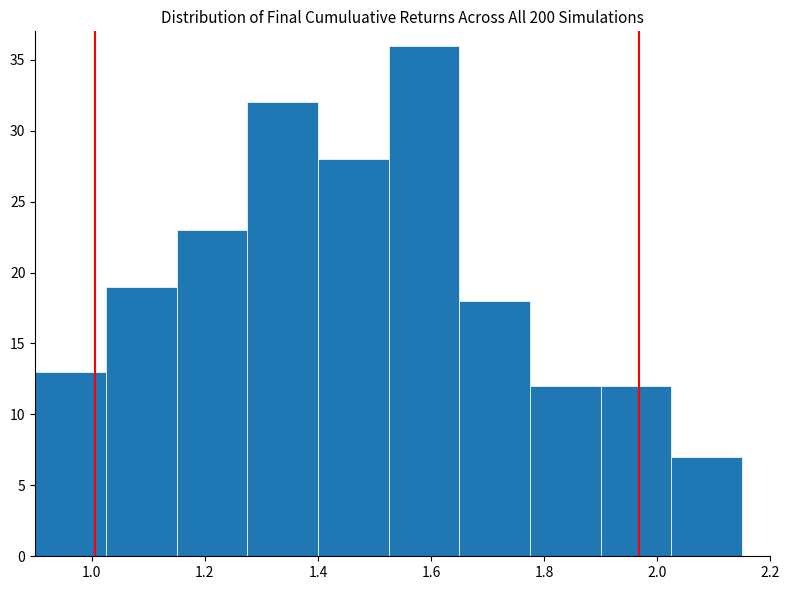

Which range on the x-axis has the tallest bar?

1.525 to 1.650